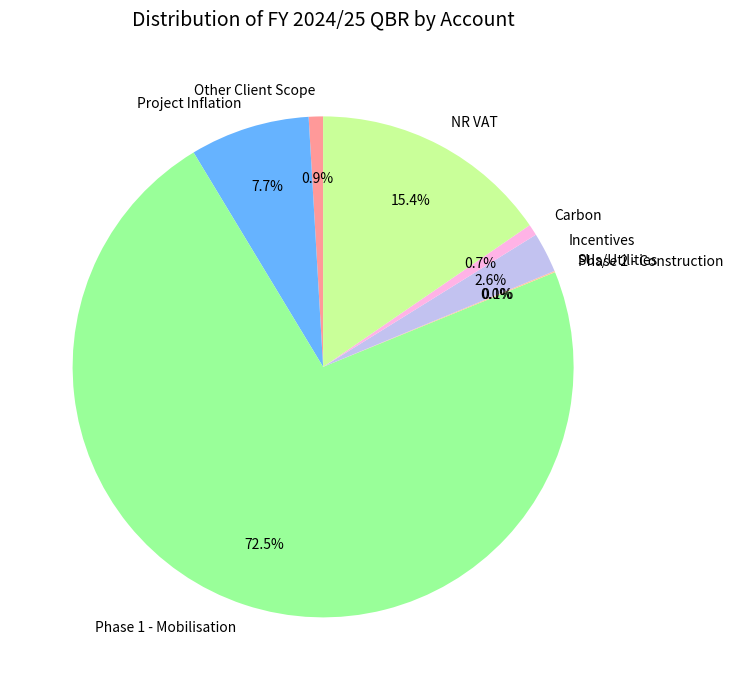

Which slice represents more than half of the pie?

Phase 1 - Mobilisation